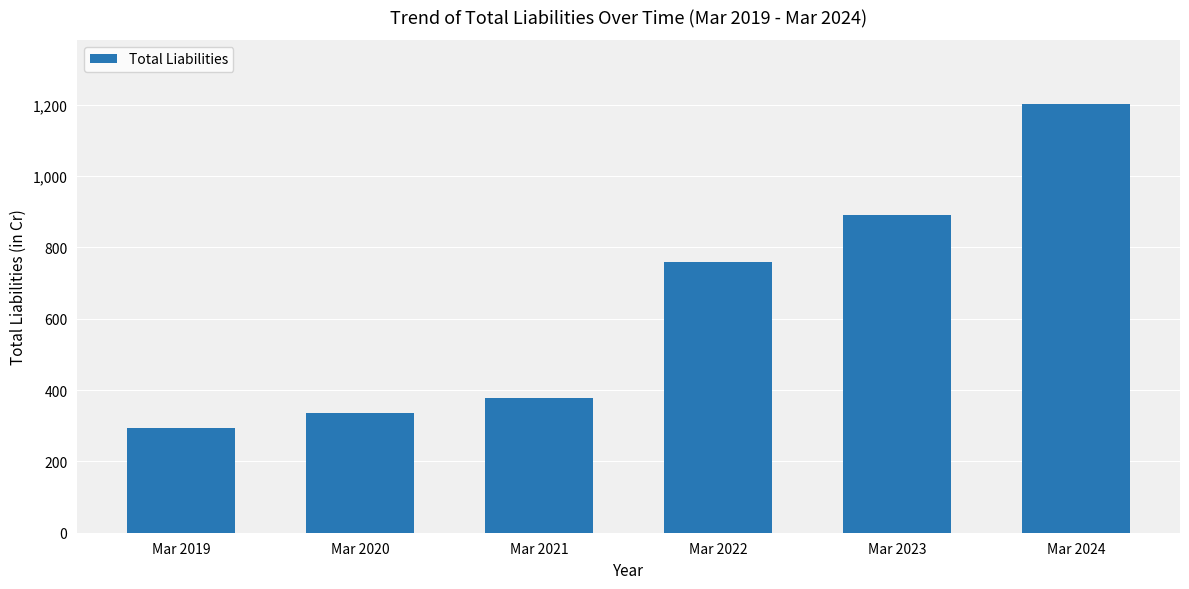

Does the chart contain stacked bars?

No